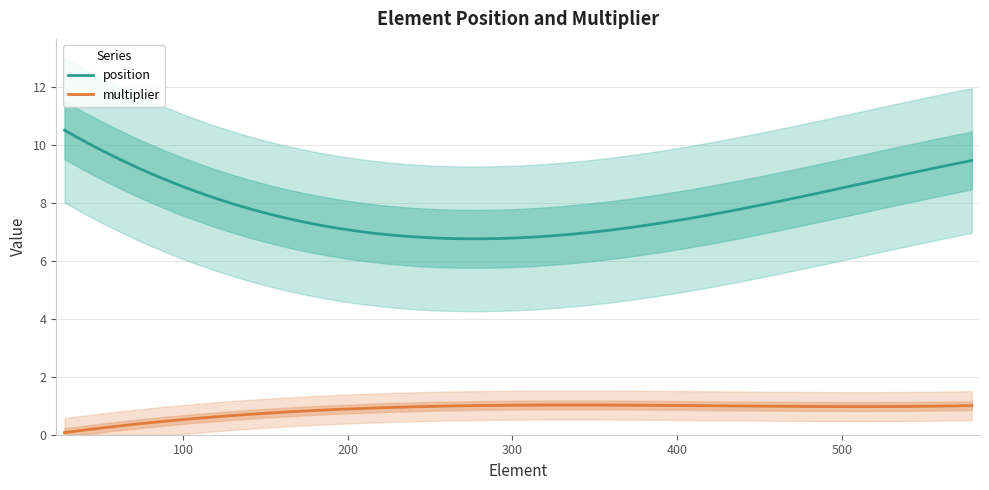

True or false: multiplier has a value of 1 at 307.

True